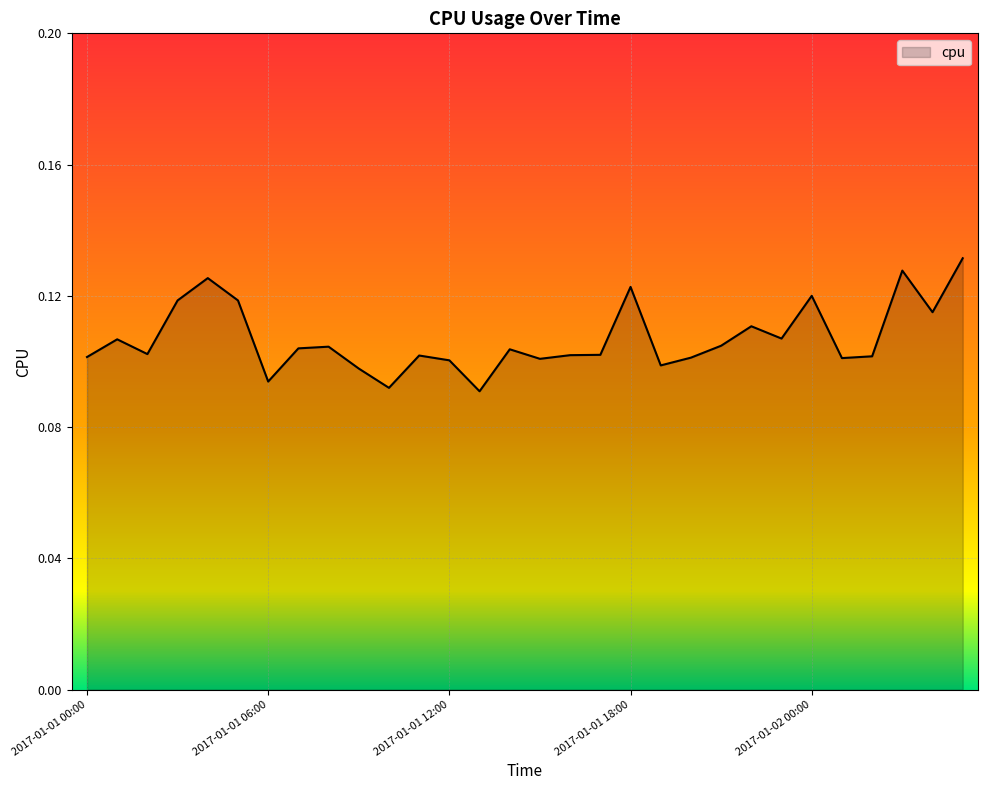

Does the chart have visible grid lines?

Yes